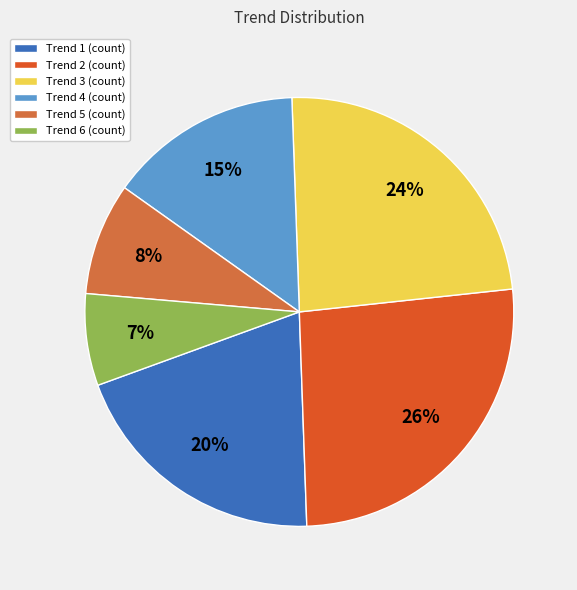

To the nearest percent, what is the difference between the largest and smallest slice percentages?

19%